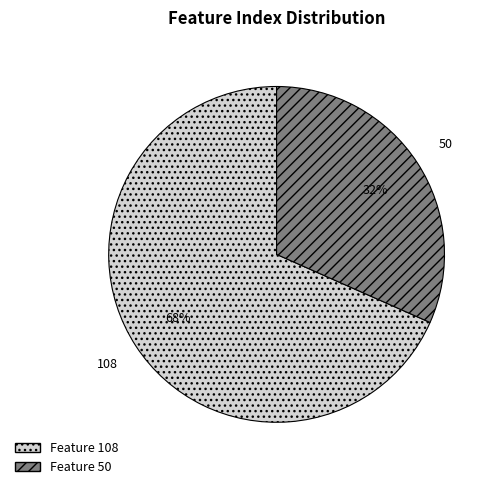

Is it true that 108 is 58% of the pie?

False